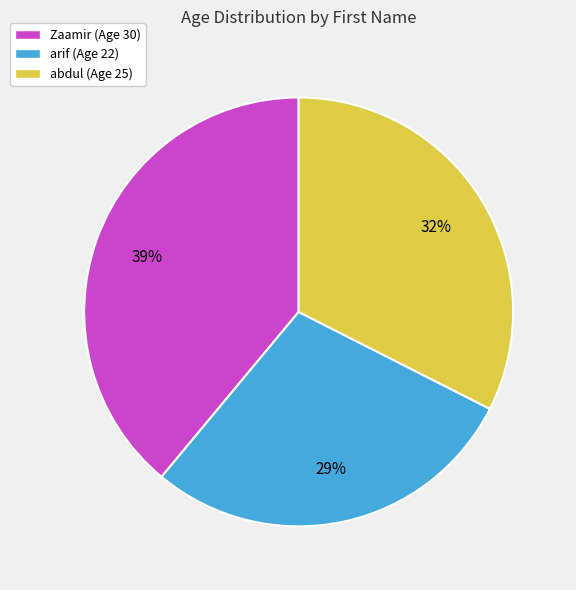

Count the number of slices in the pie.

3